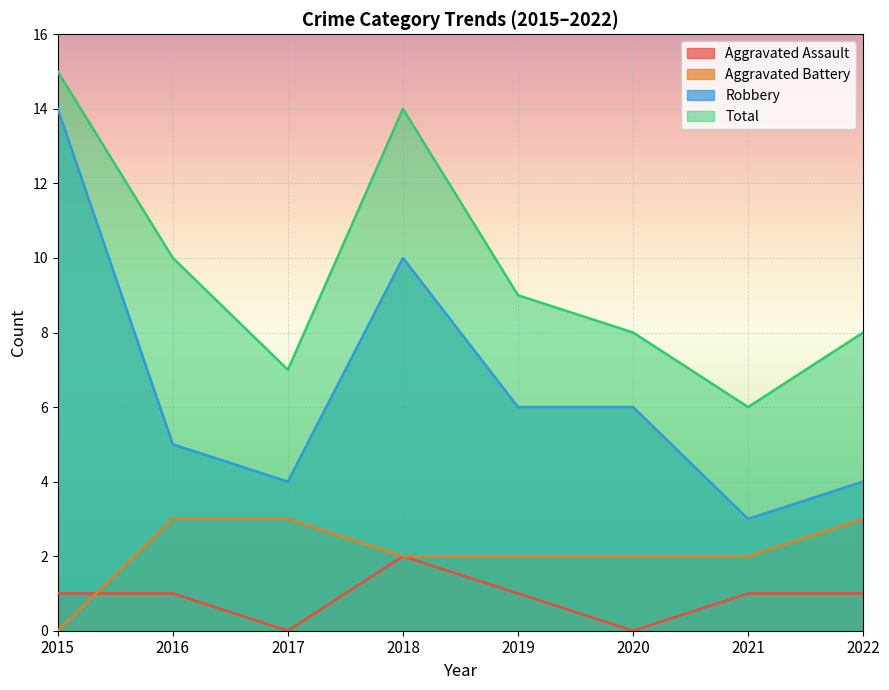

Which label corresponds to the smallest value in the chart?

2017